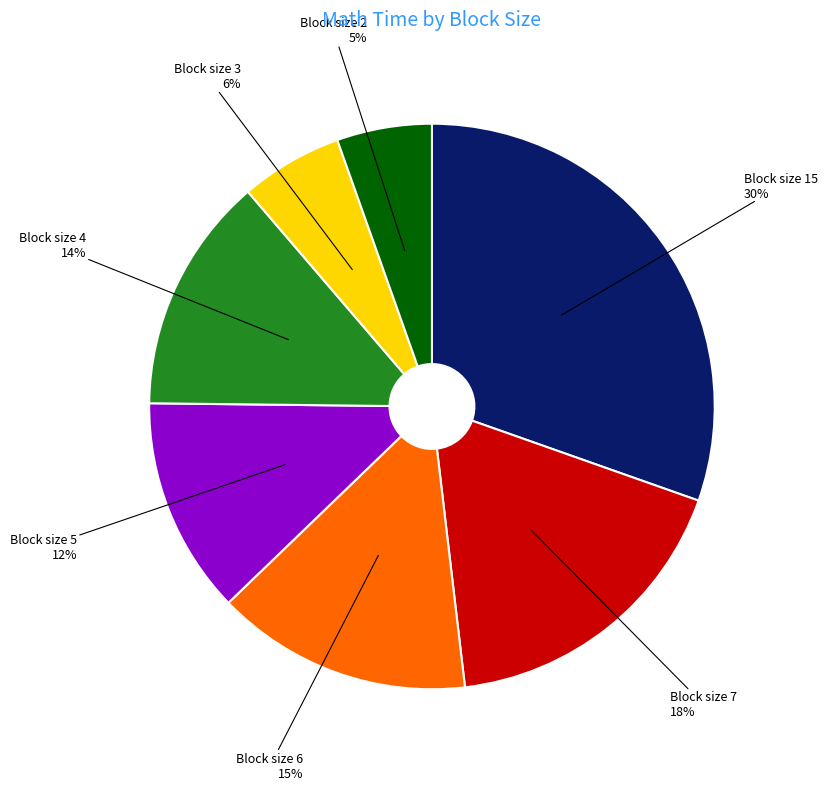

True or false: Block size 5 accounts for 12% of the total.

True